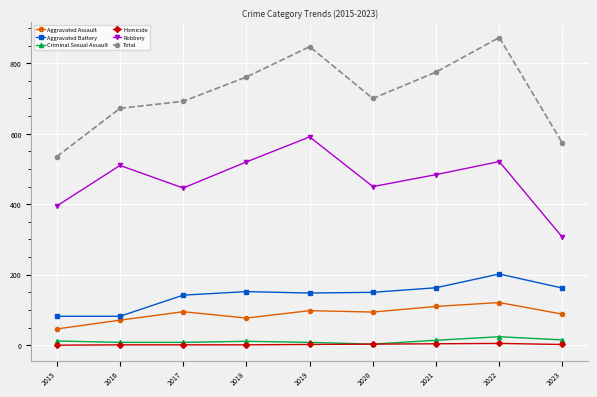

How many distinct data groups are displayed?

6